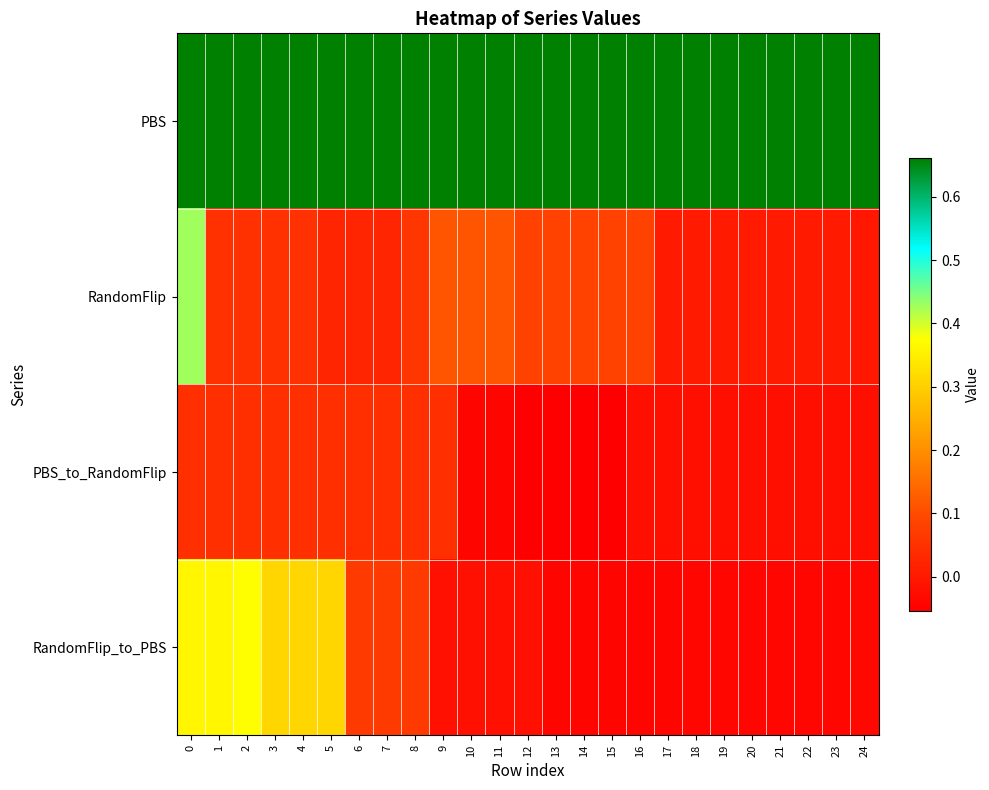

What is the minimum value shown in the chart?

-0.1